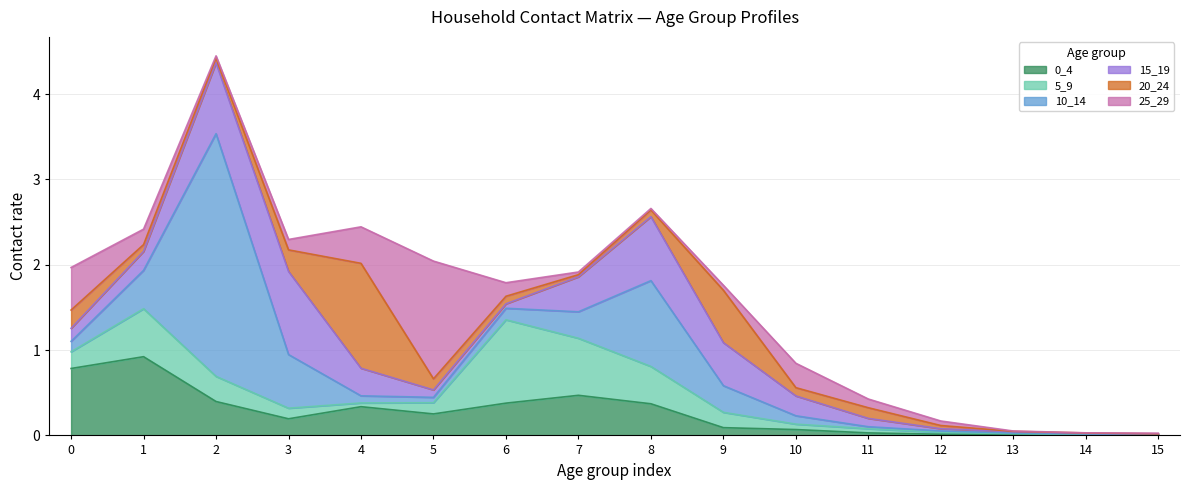

What is the difference between the maximum and minimum values in the 20_24 series?

1.2